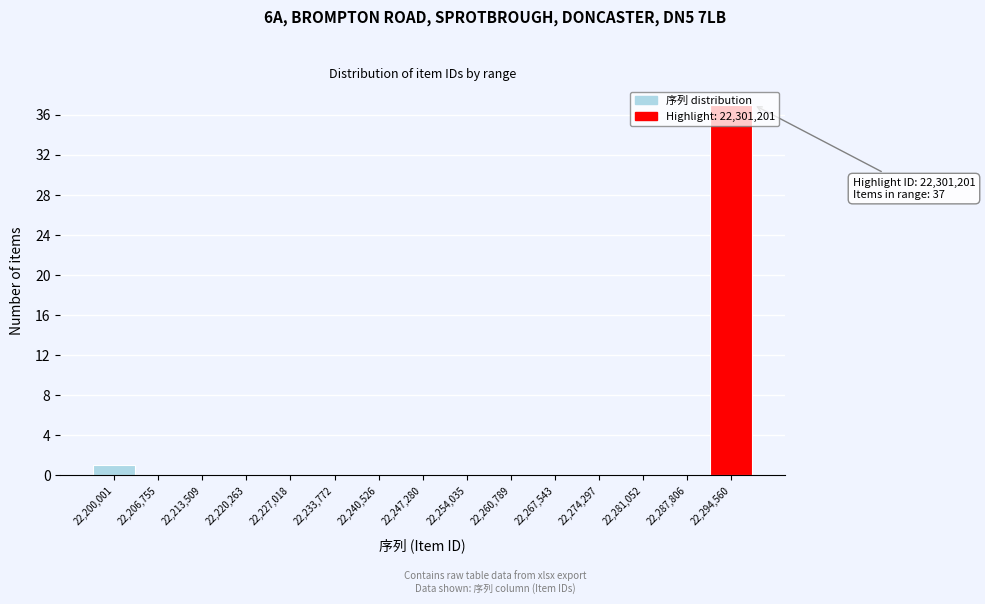

At which category does the chart reach its peak across all series?

22,294,560